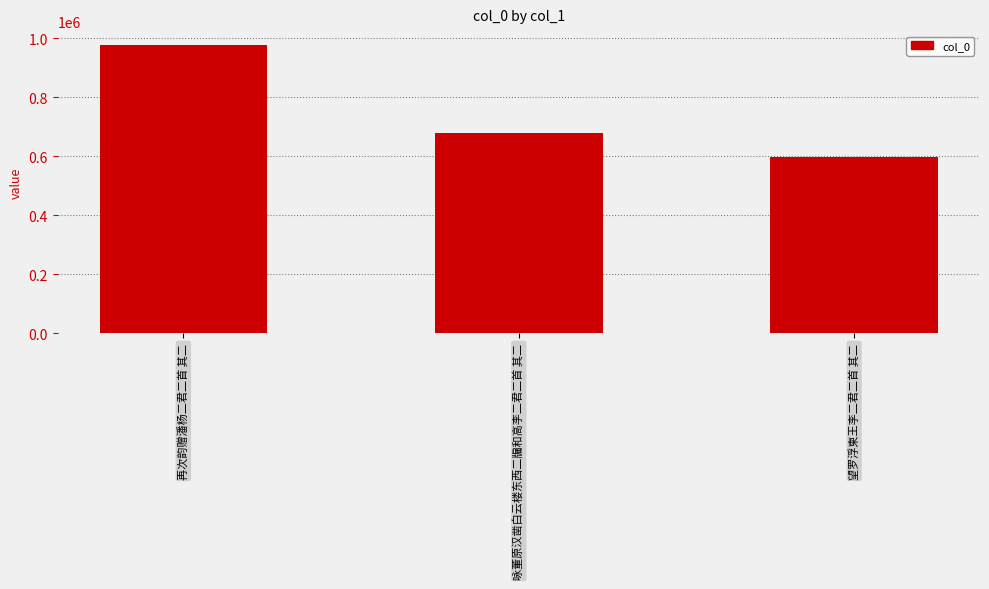

What is the difference between the values at 再次韵赠潘杨二君二首 其二 and 咏董原汉凿白云楼东西二牖和高李二君二首 其二?

297594